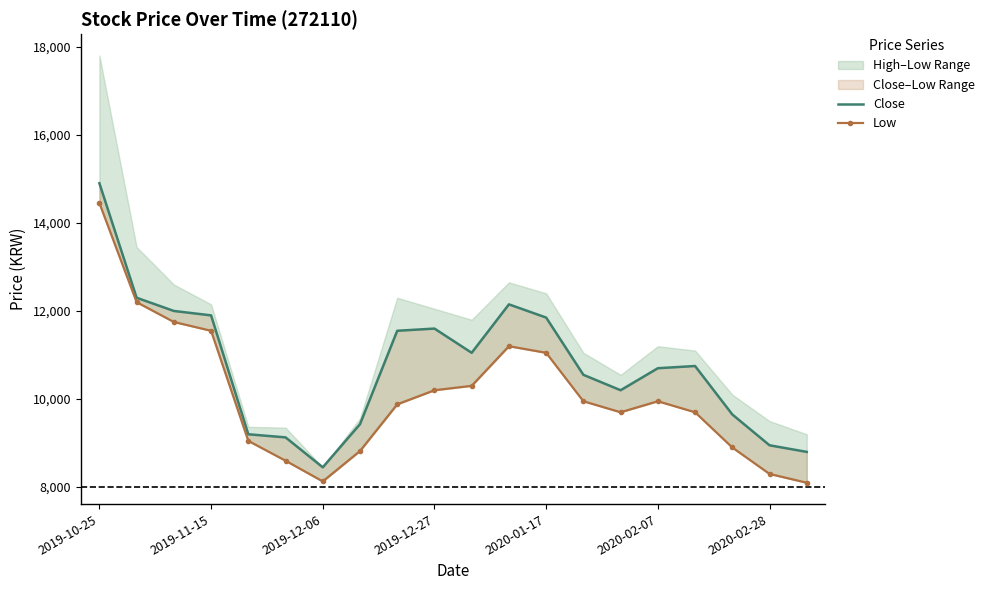

What position from the left is 14?

15